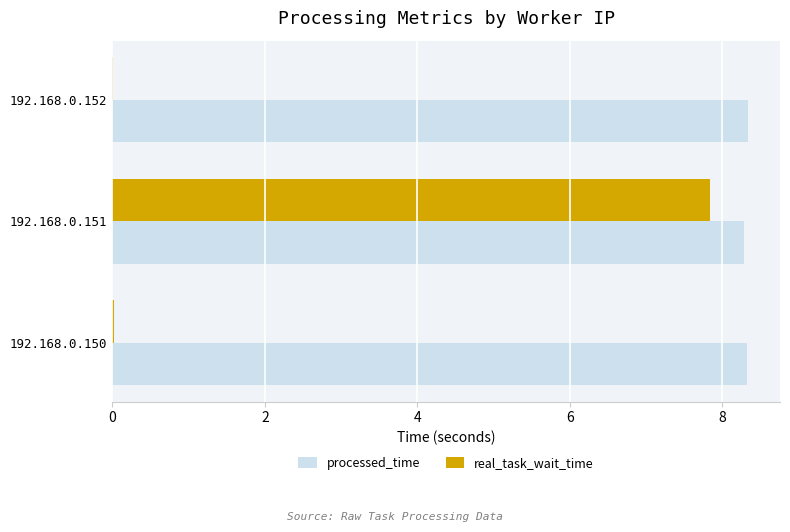

How many processed_time values are between 8 and 9?

3